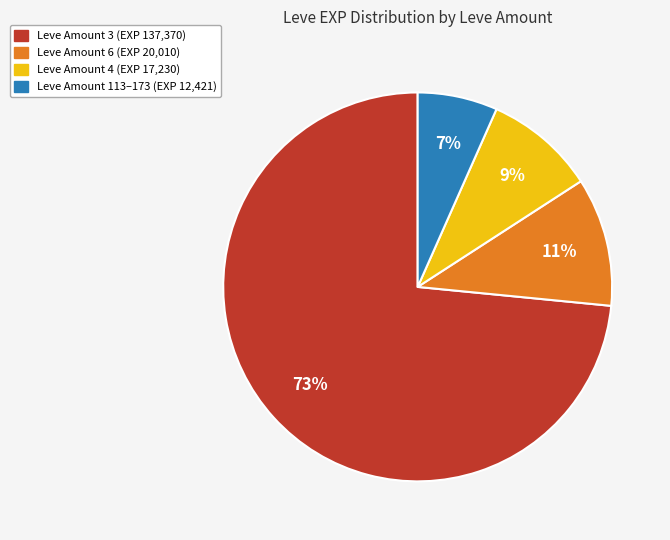

Does any single category account for the majority?

Yes